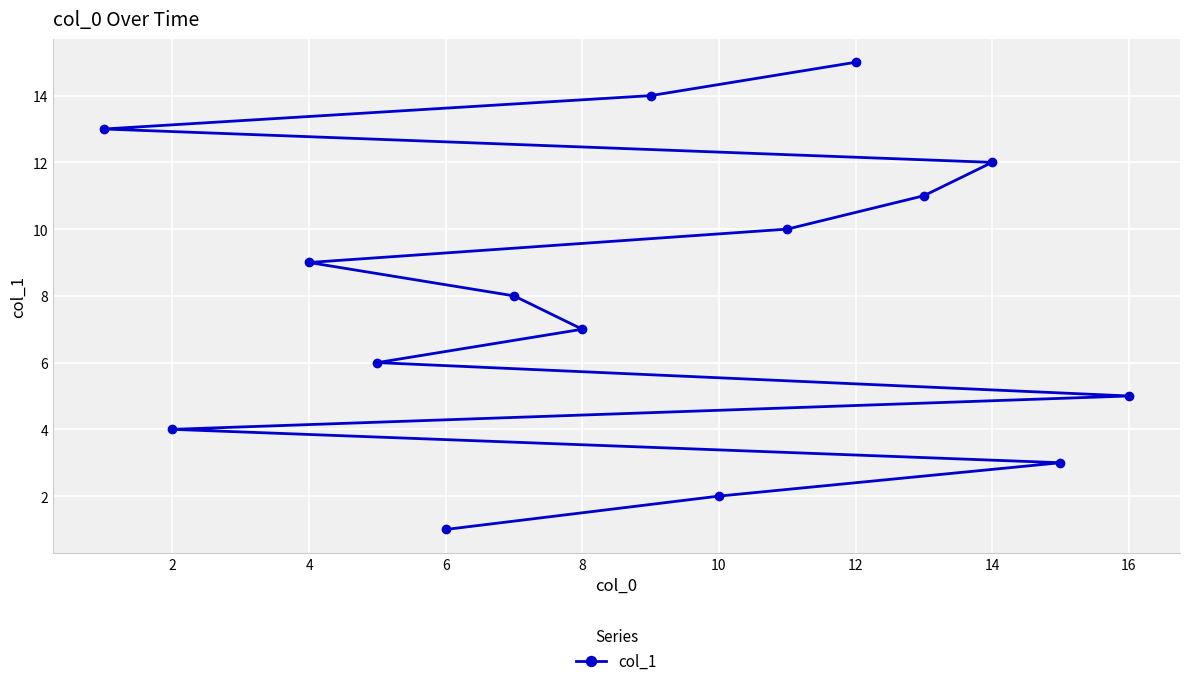

The value at 8 is 7. True or false?

True